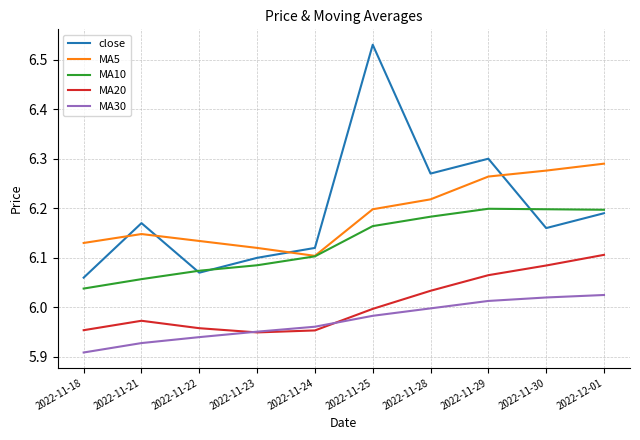

At how many categories does at least one series exceed 5?

10